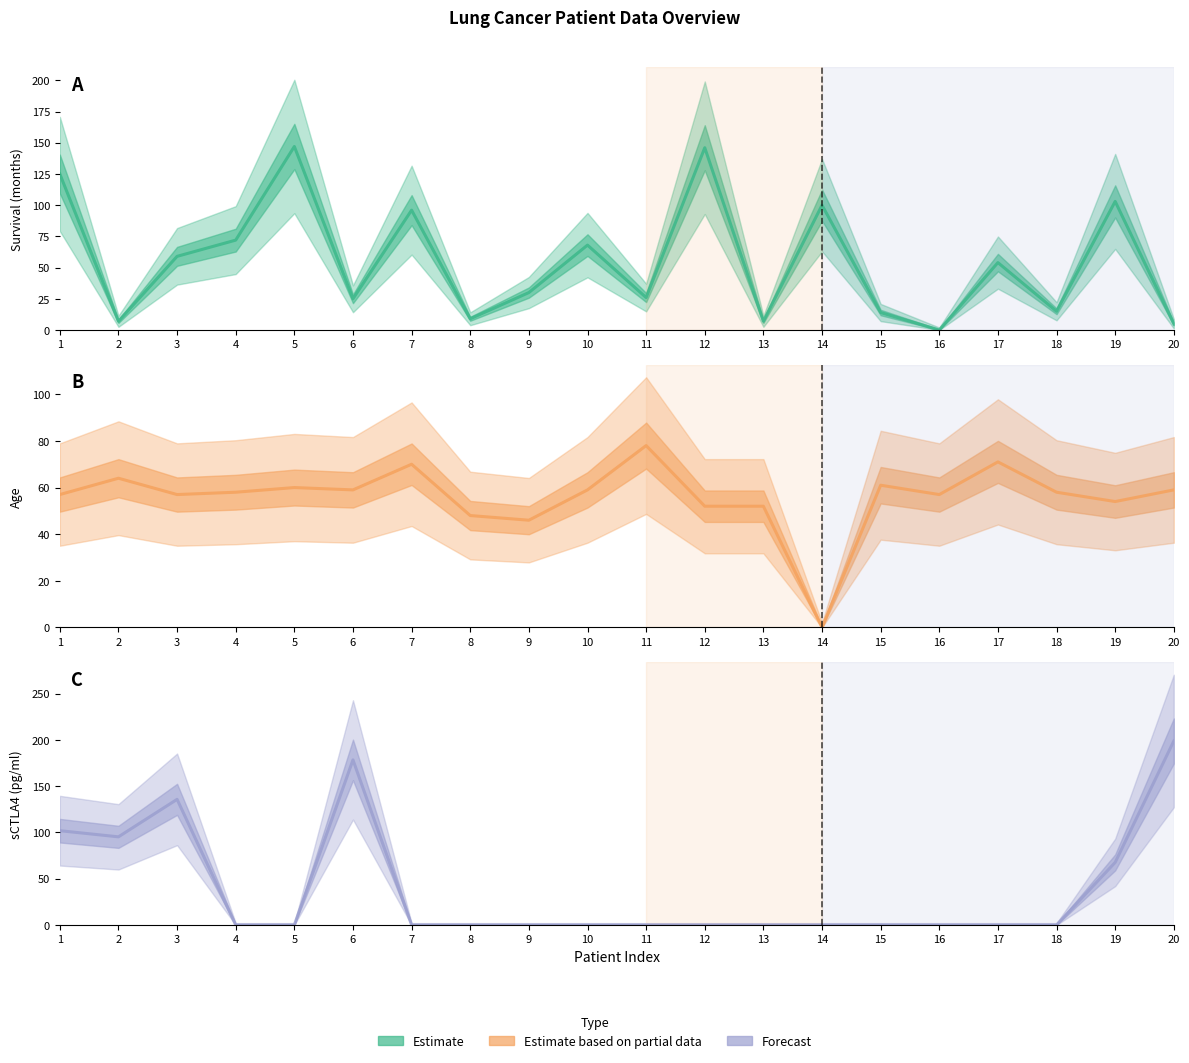

How many intersections are there between sCTLA4 (pg/ml) and Survival (months)?

5